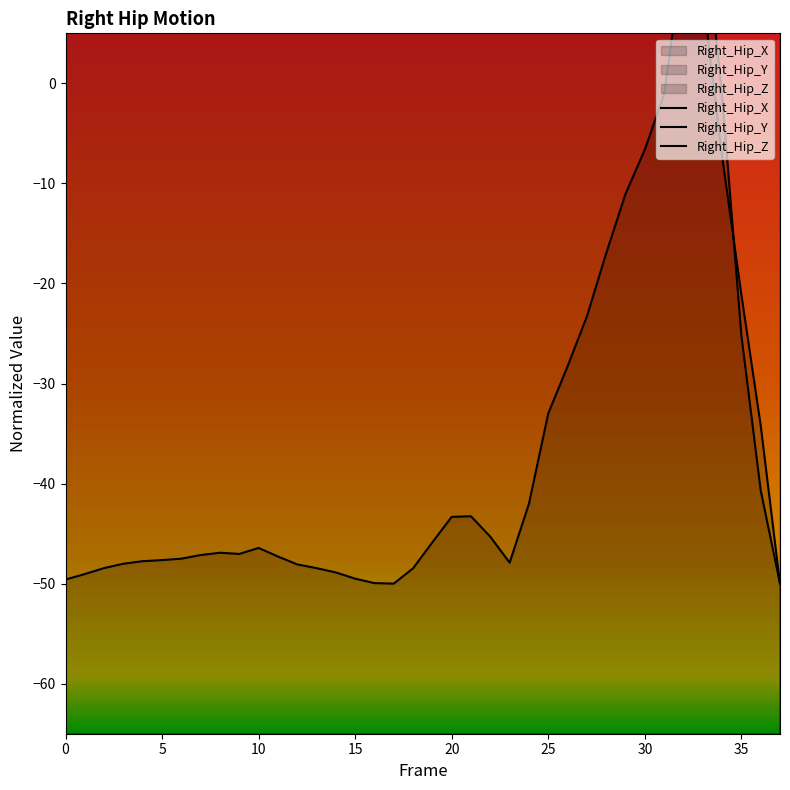

Rank the series by their maximum value, from lowest to highest.

Right_Hip_X, Right_Hip_Y, Right_Hip_Z